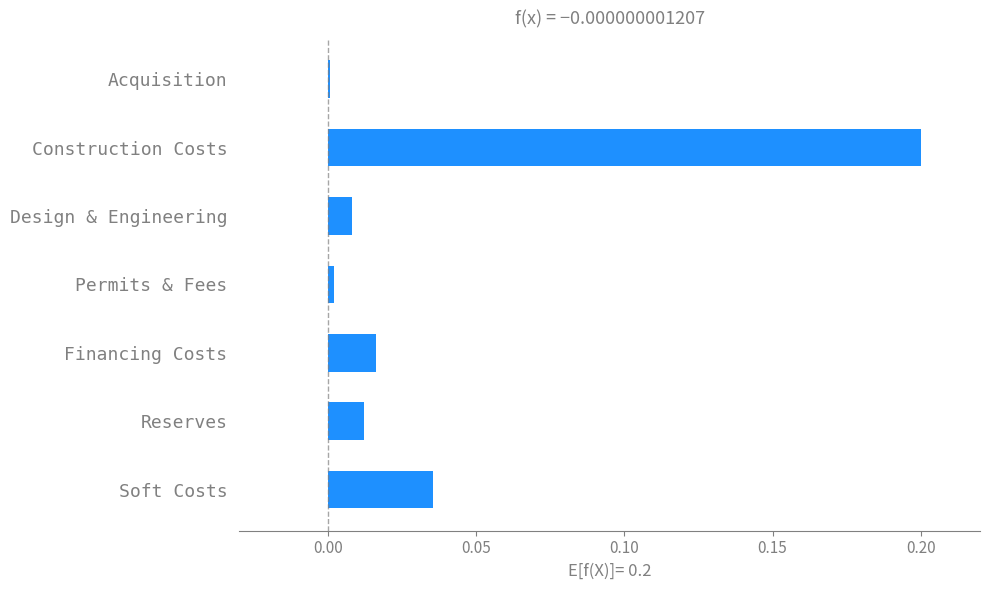

What is the sum of all values?

0.3